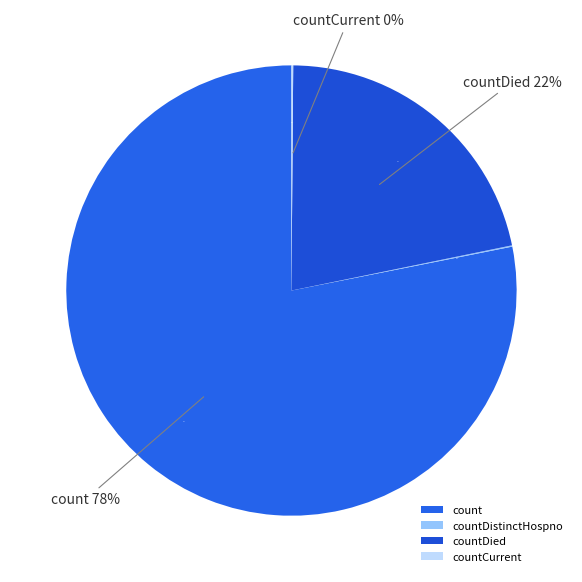

How much of the chart is everything except countDied?

78.3%